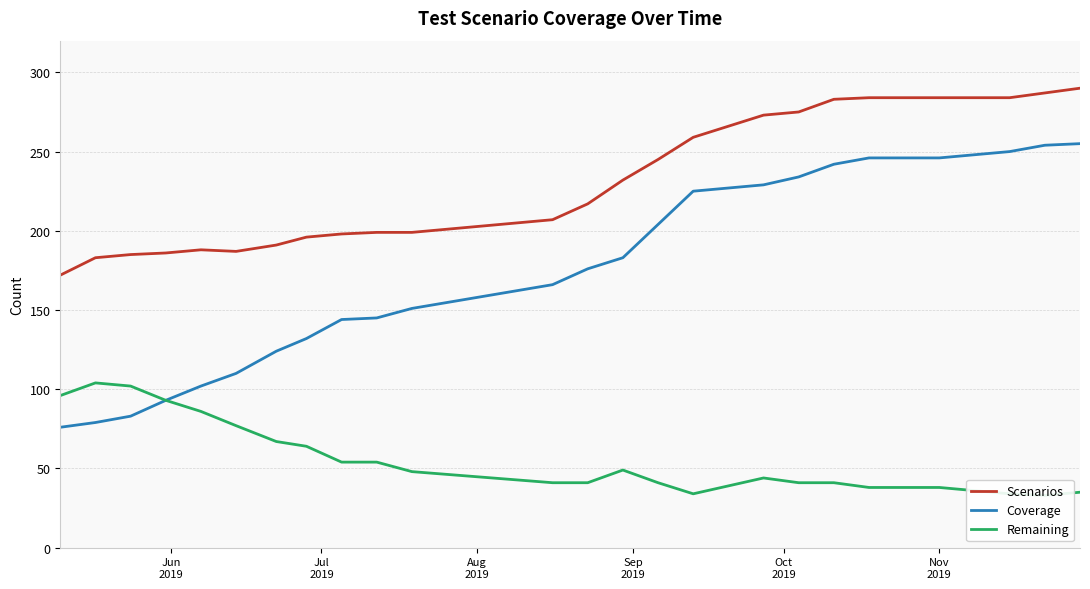

True or false: Coverage and Scenarios intersect in this chart.

False